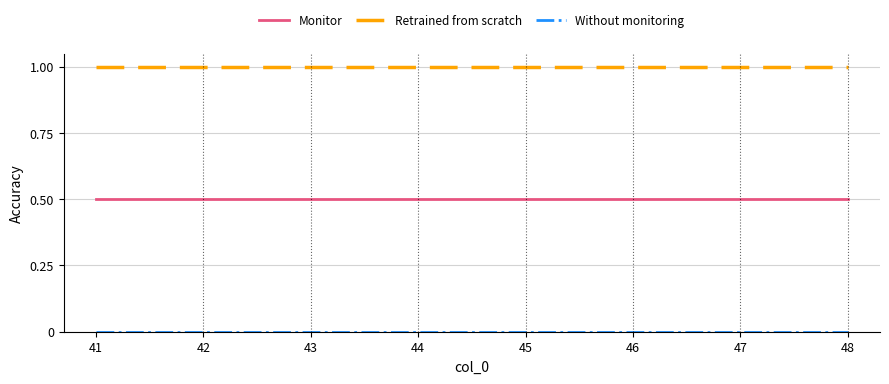

What is the difference between the highest and lowest values at 47?

1.0